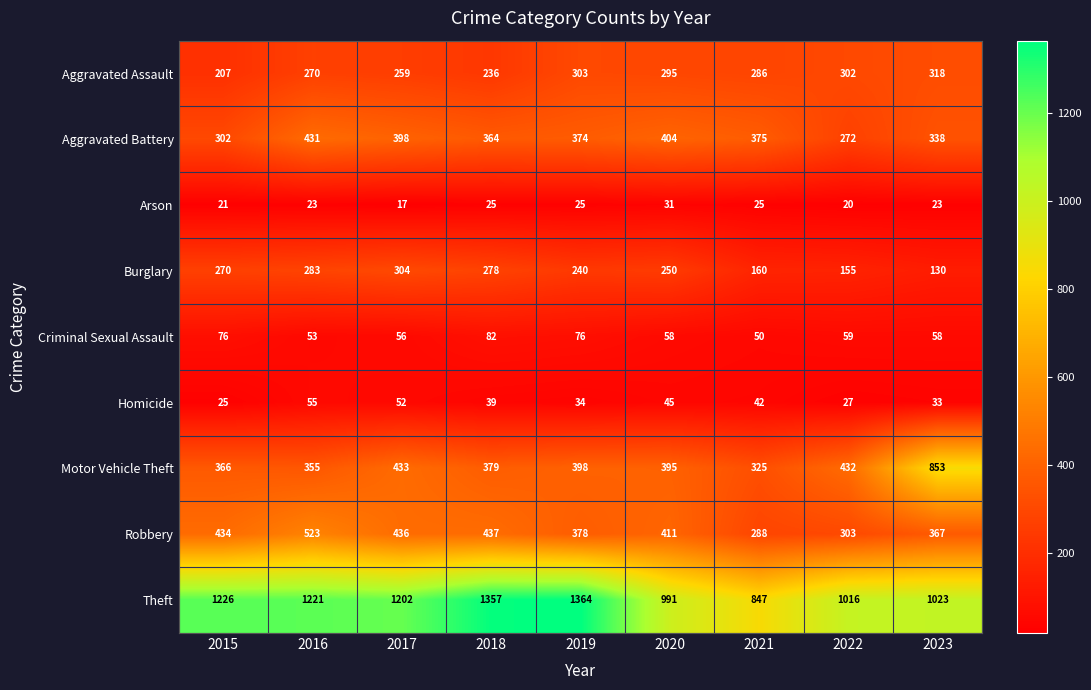

Between 2017 and 2022, which series saw the biggest shift?

Theft